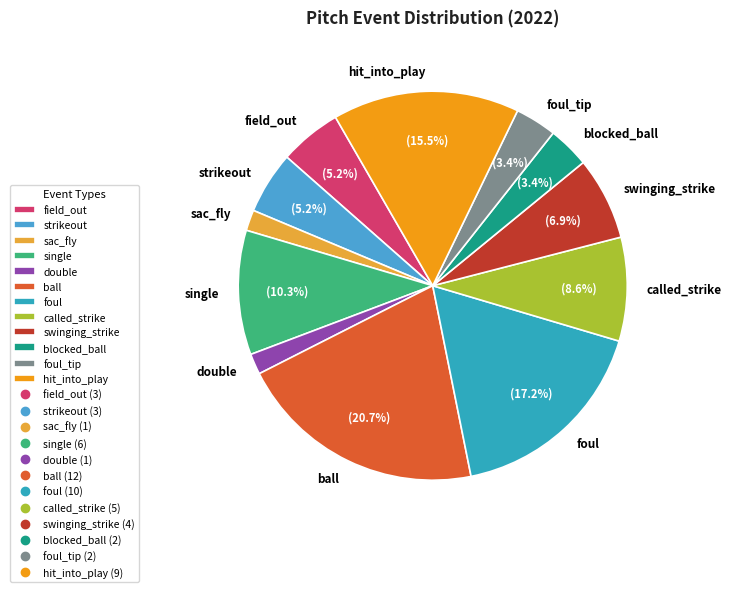

To the nearest percent, what portion does single represent?

10%